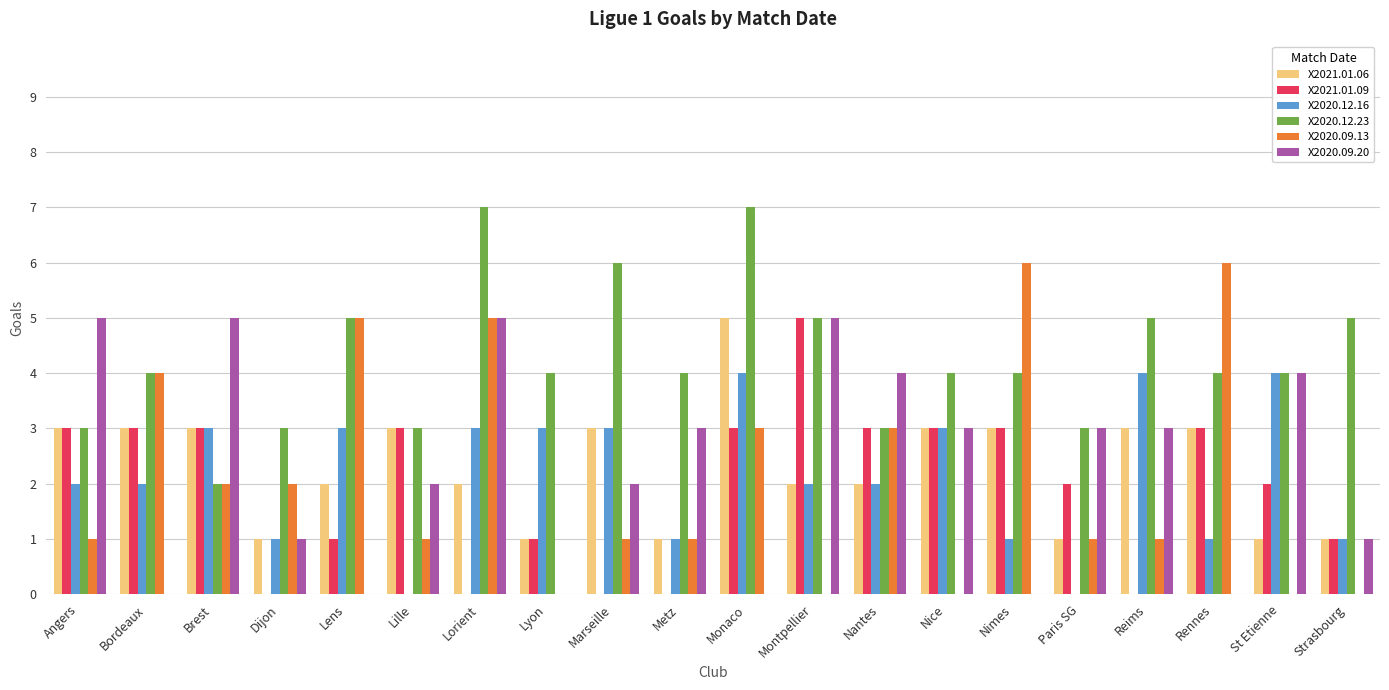

What value does the X2020.09.20 series have at Montpellier?

5